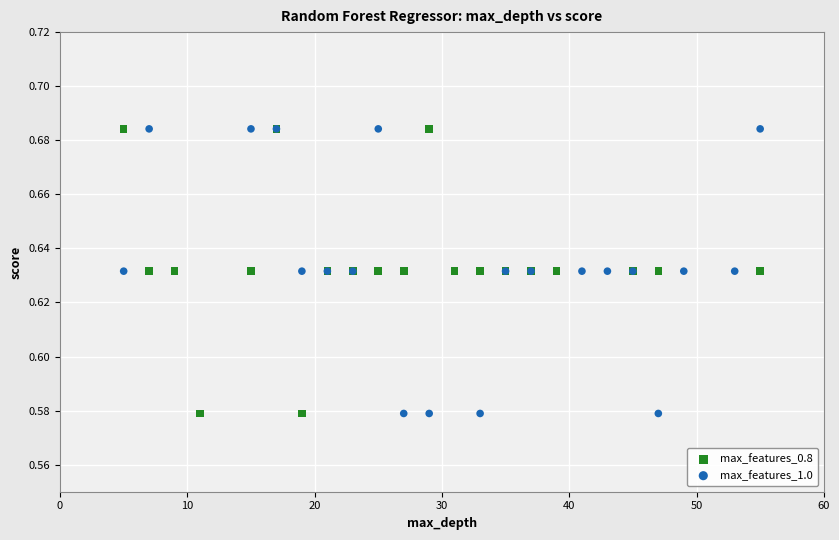

What are all the series names shown in the legend?

max_features_0.8, max_features_1.0